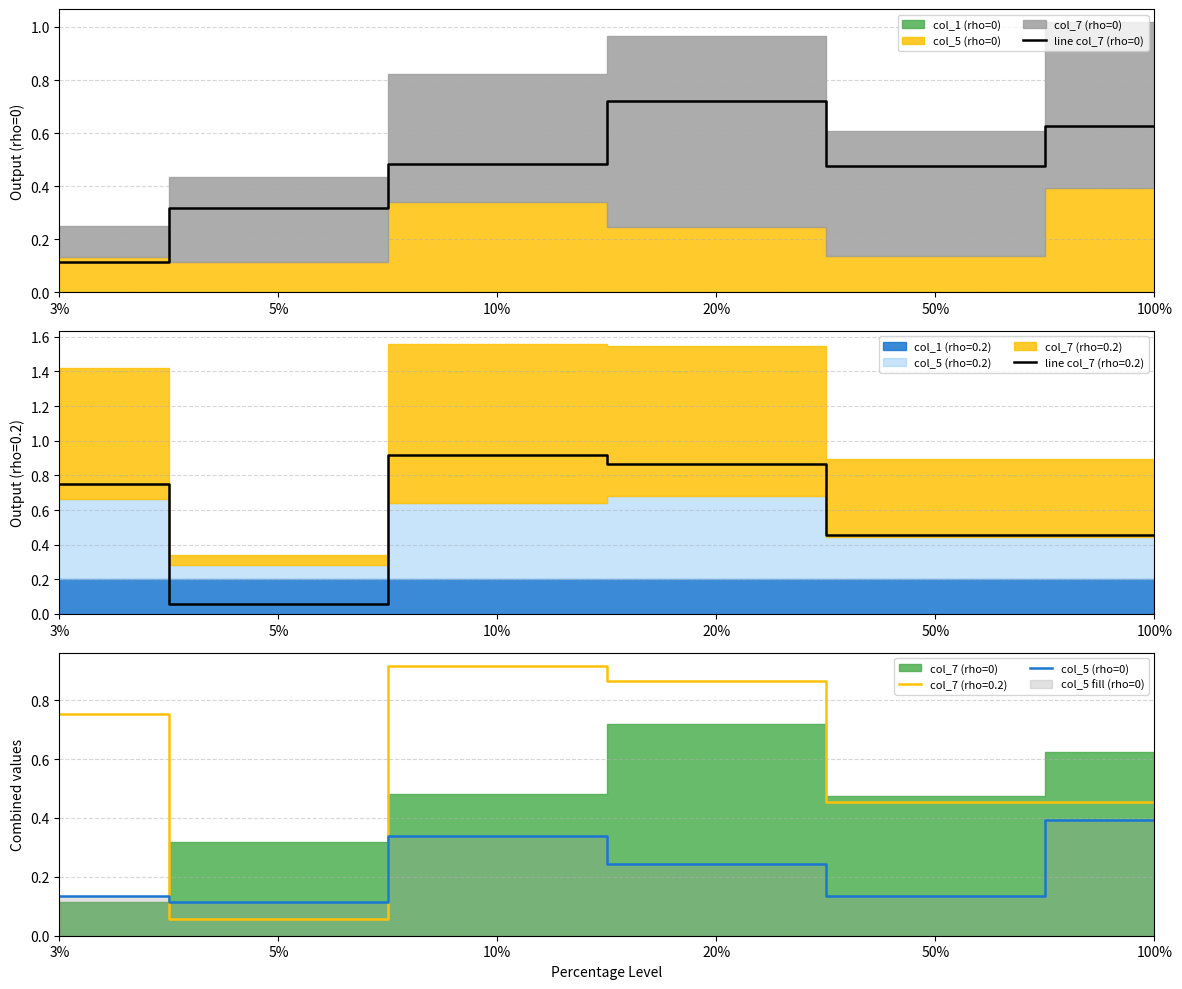

Count the col_5 (rho=0) values in the range 0 to 1.

6